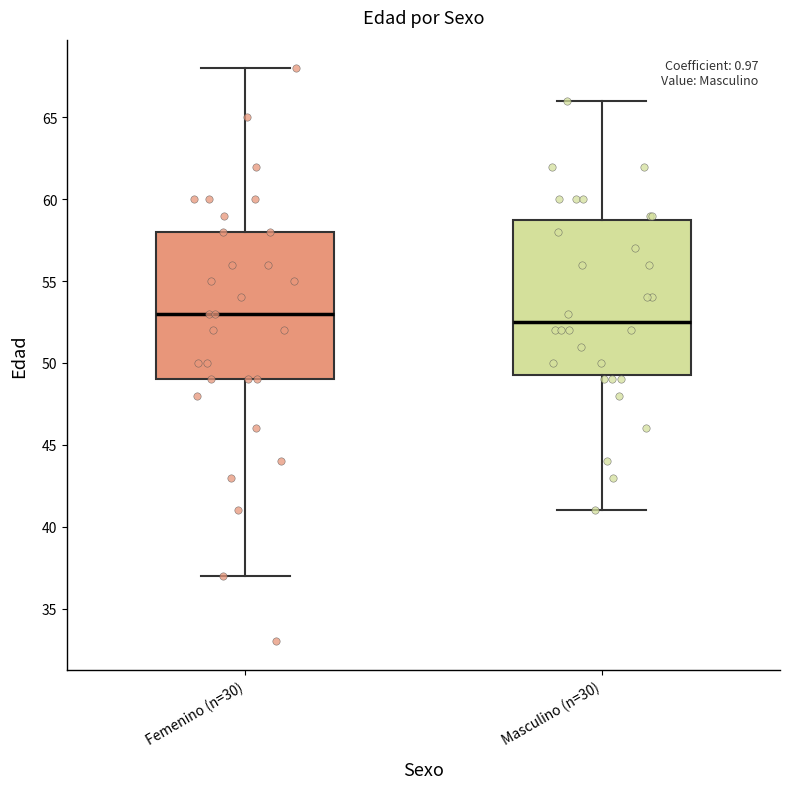

Reading left to right, transcribe this box plot: for each box, give where its median line is, the range the box spans, and where its two whiskers end, as read against the y-axis. The values are not printed on the chart, so give them approximately, as read against the axis.

Femenino (n=30): median 53.0, box 49.0 to 58.0, whiskers 37.0 to 68.0
Masculino (n=30): median 52.5, box 49.5 to 59.0, whiskers 41.0 to 66.0